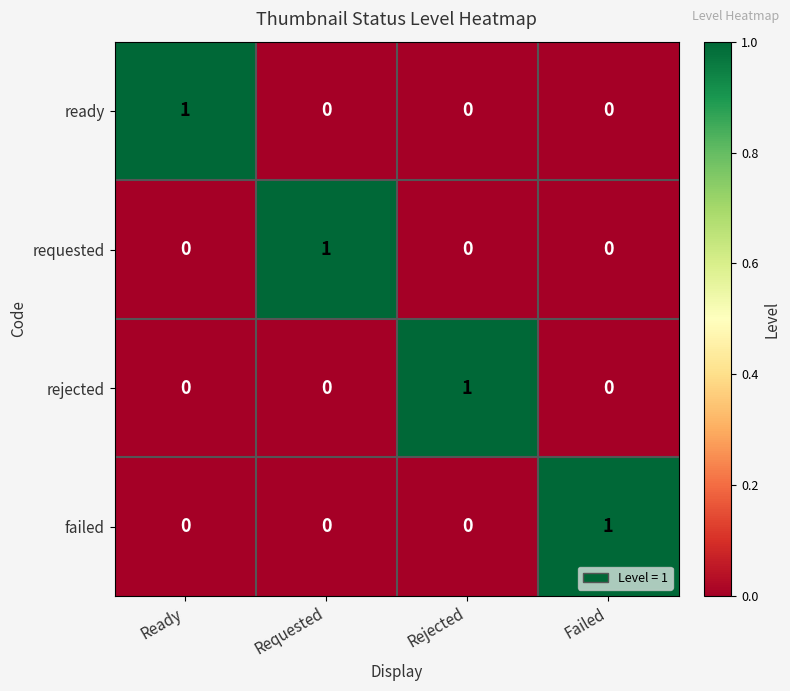

The value of failed at Rejected is 0. True or false?

True